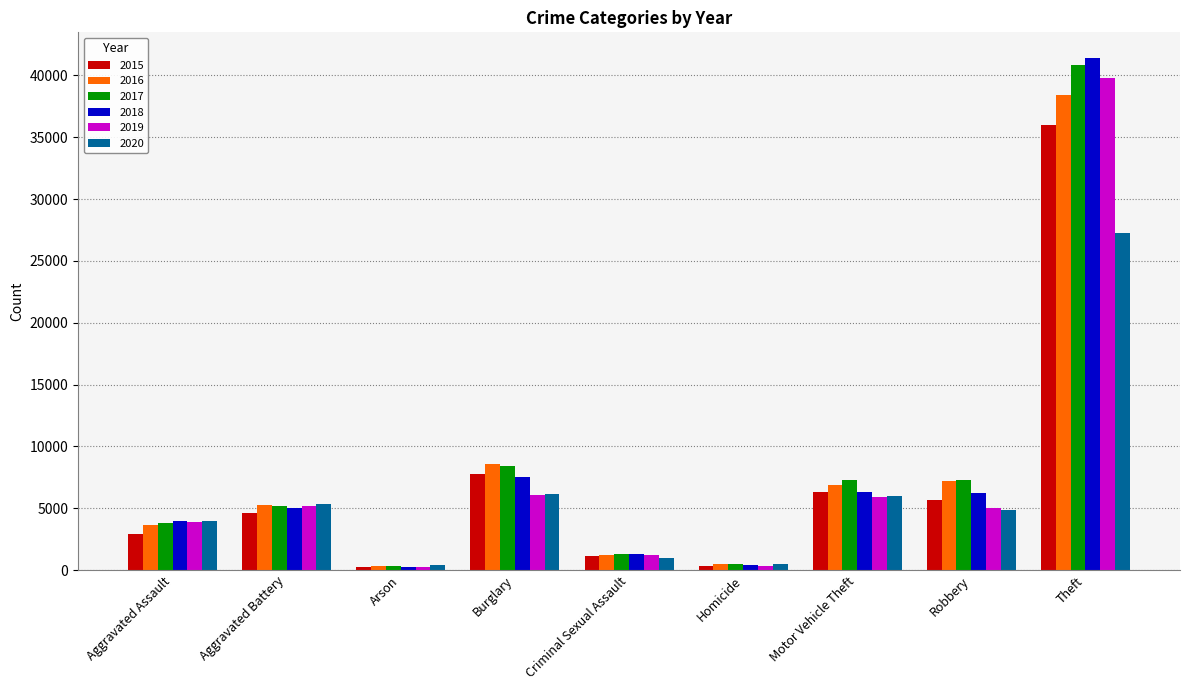

What is the maximum value for 2016?

38386